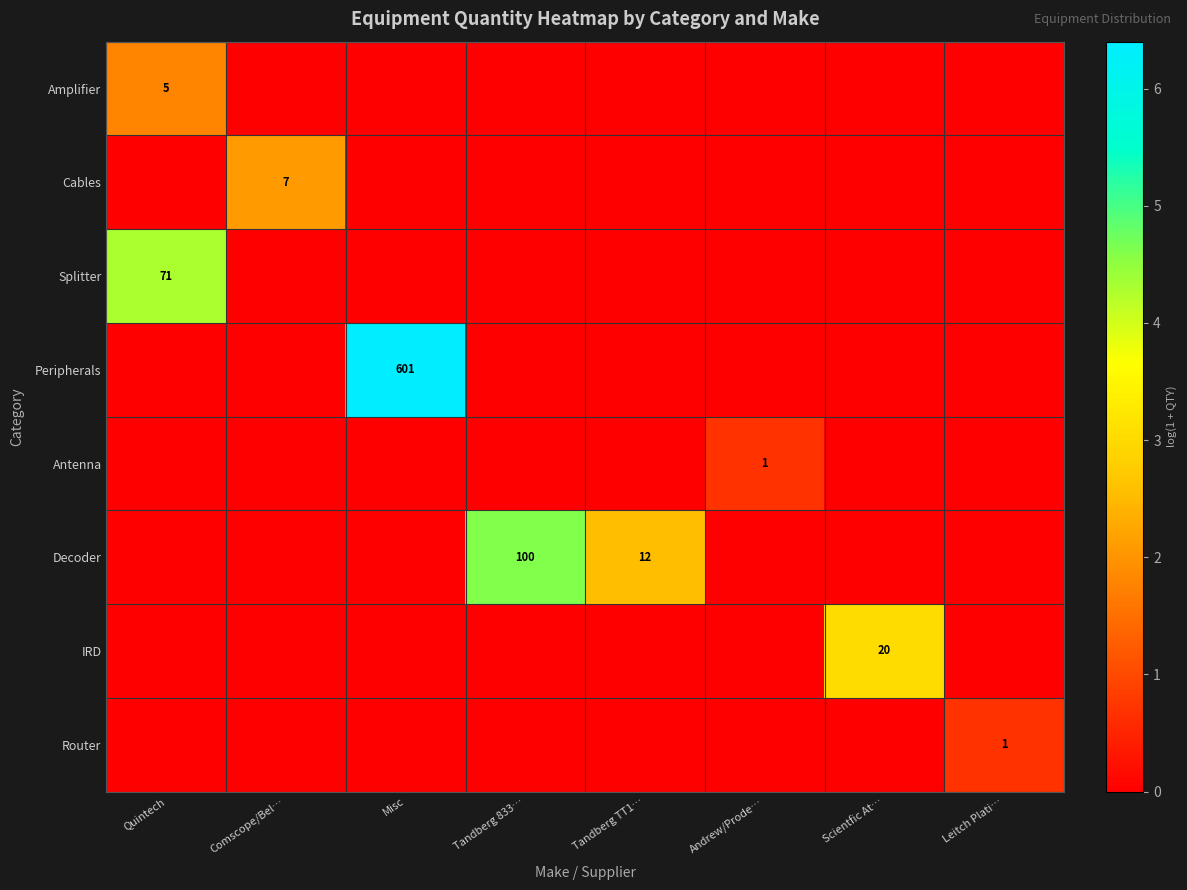

The Decoder series shows 12 at Tandberg TT1…. True or false?

True